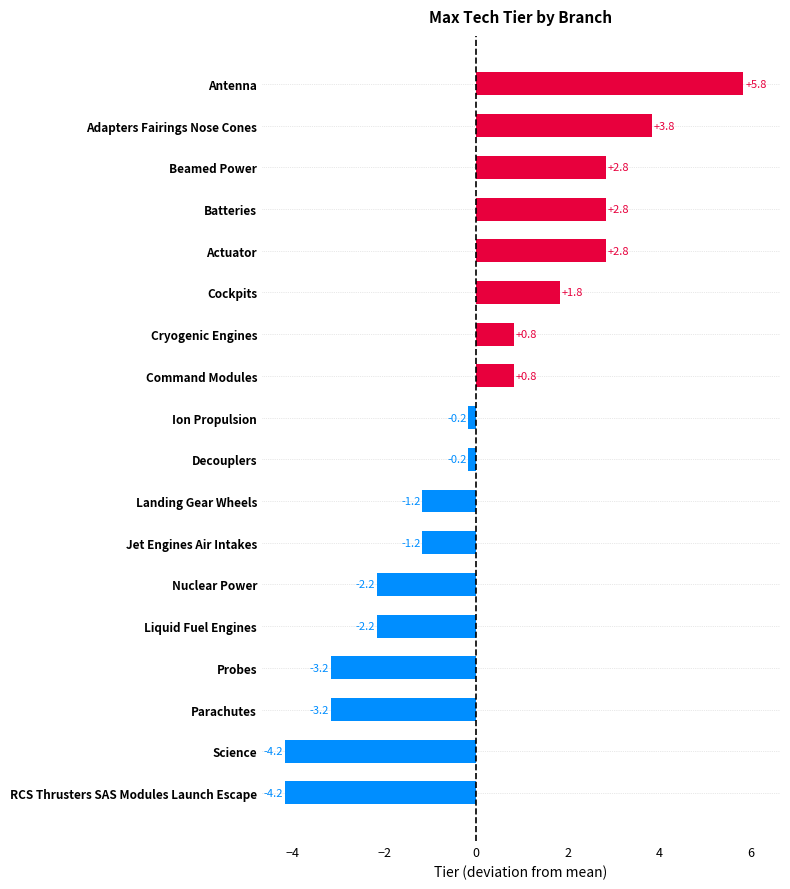

What is the change in value from Science to Cryogenic Engines?

+5.0